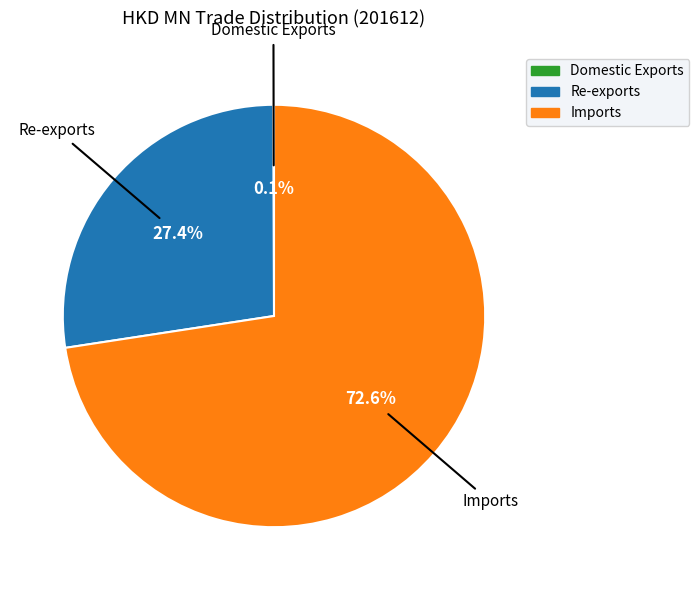

Is there any slice that represents more than half of the pie?

Yes